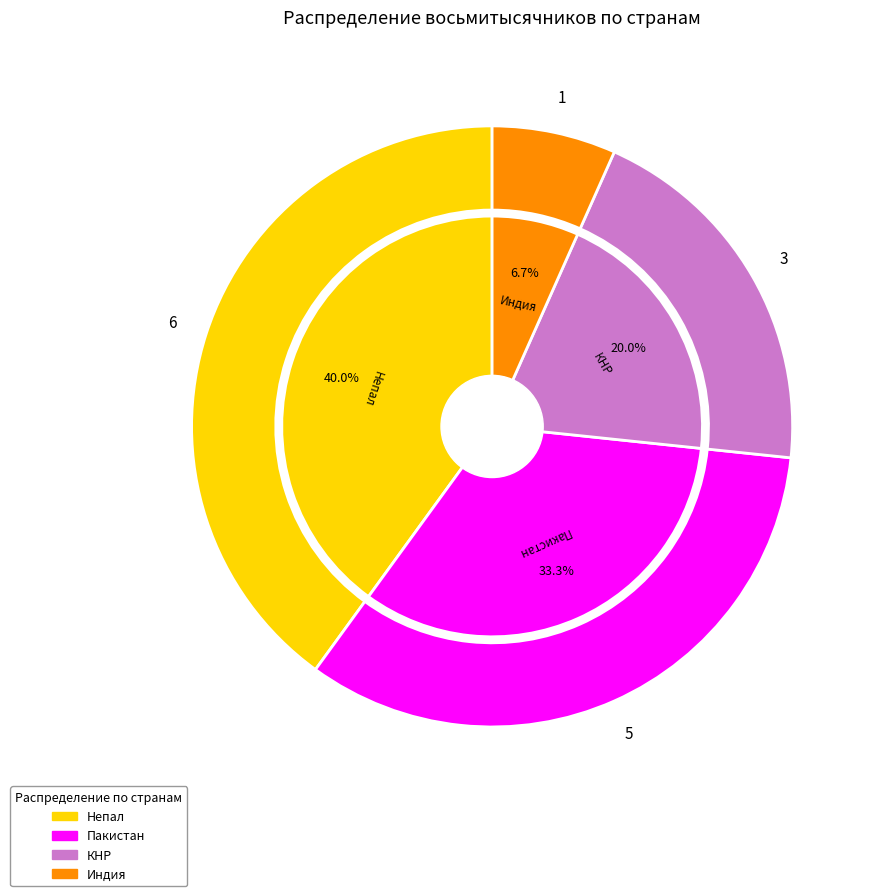

To the nearest percent, what portion does КНР represent?

20%